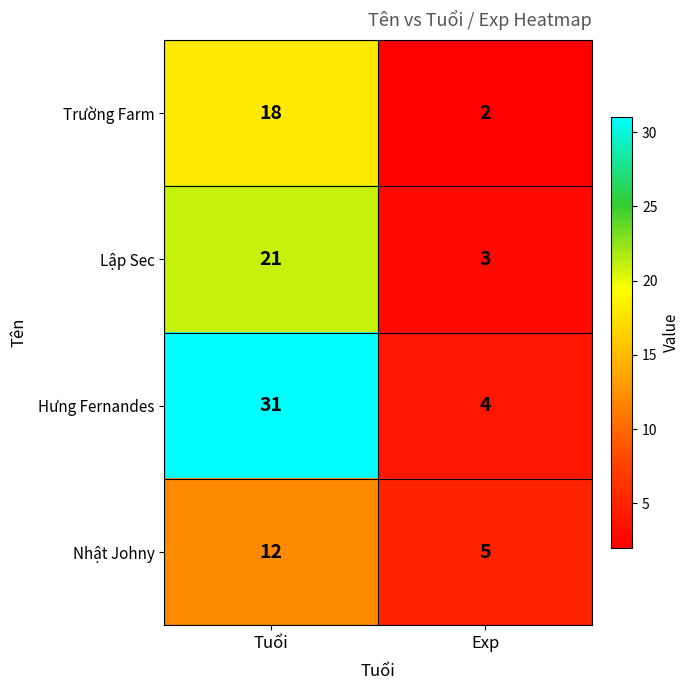

The value of Nhật Johny at Exp is 5. True or false?

True